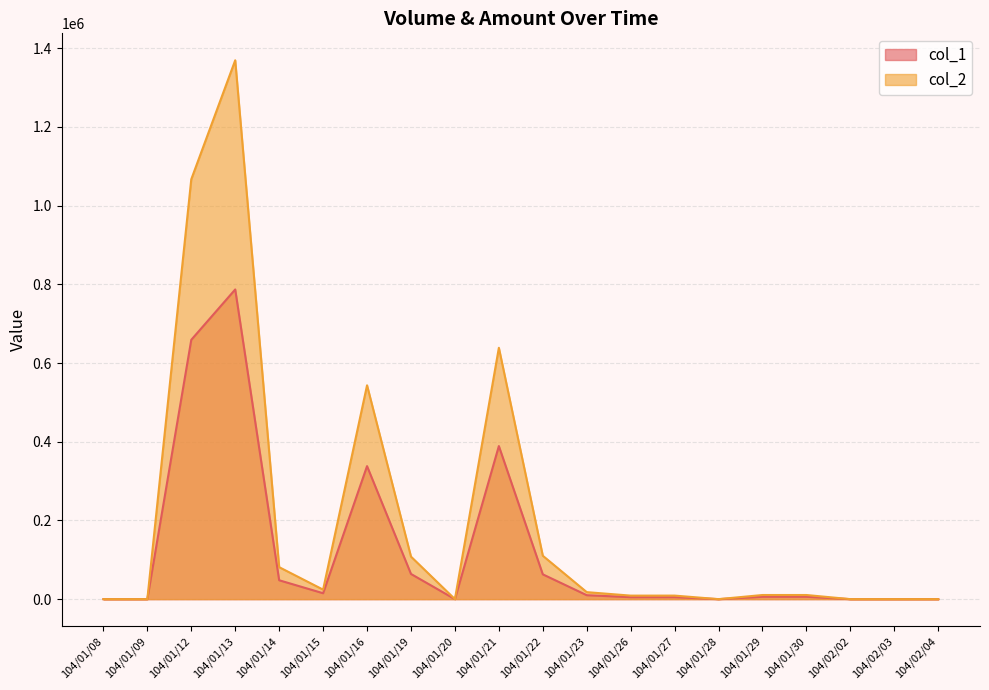

At which label does col_1 reach its minimum?

104/01/08